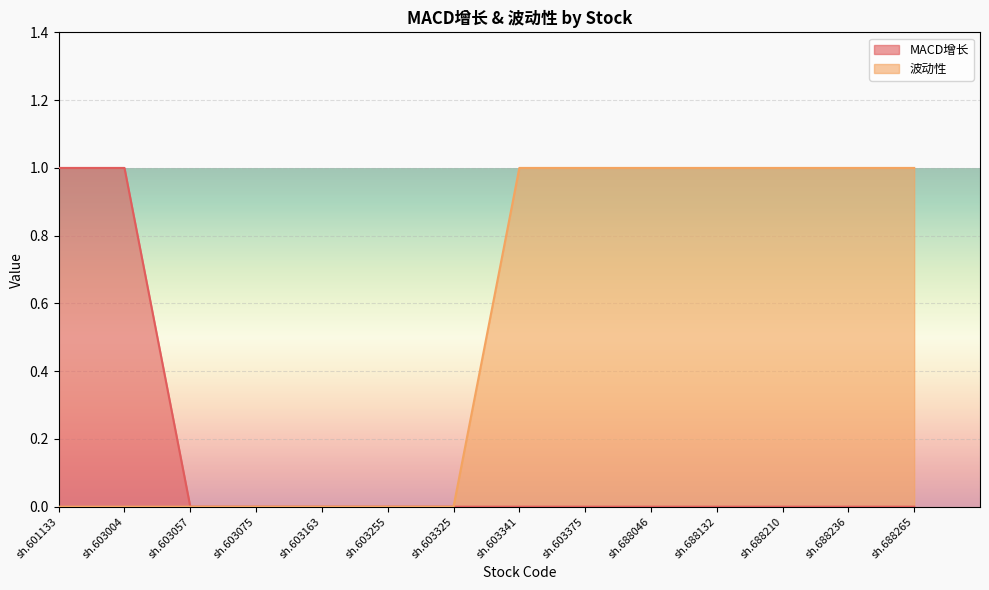

The value of 波动性 at sh.688265 is 1. True or false?

True